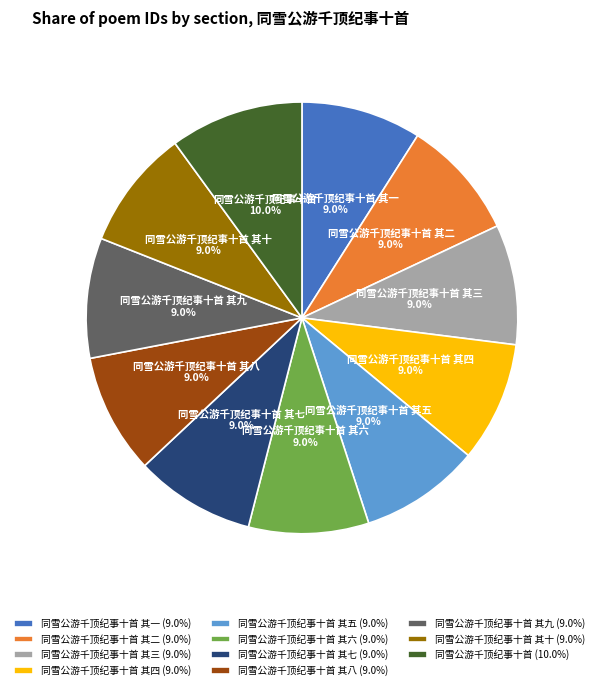

Combined, what portion of the pie is 同雪公游千顶纪事十首 其十 and 同雪公游千顶纪事十首 其一?

18.0%